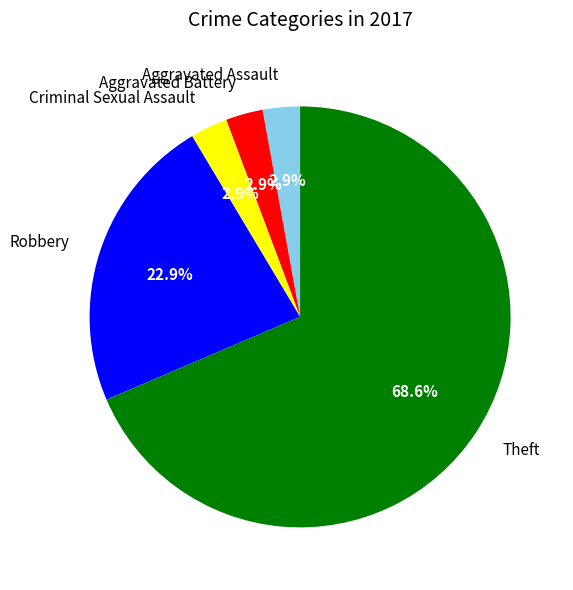

How many slices are in this pie chart?

5